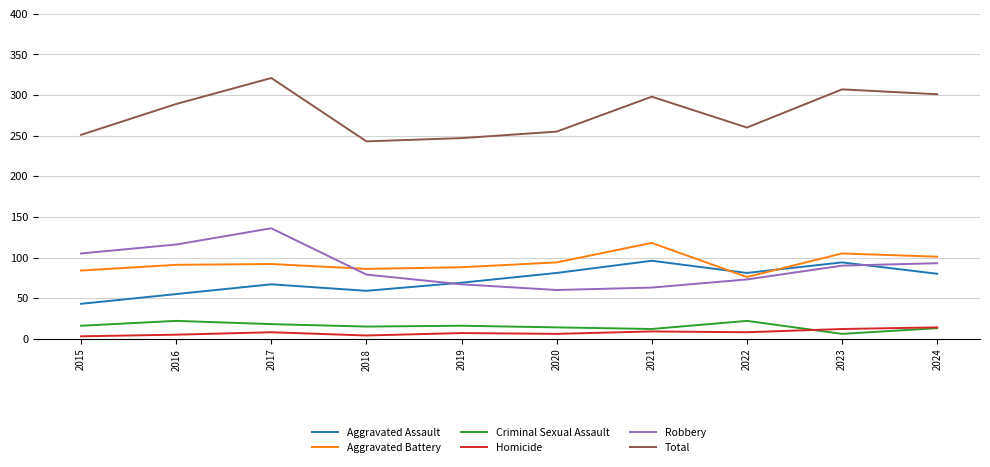

Which series changed the most between 2017 and 2018?

Total